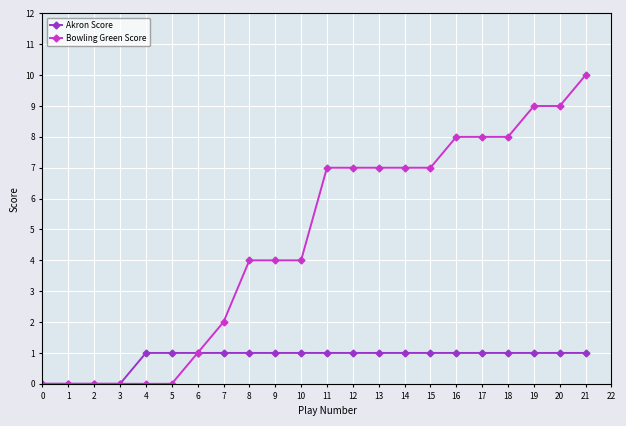

Which series changed the most between 12 and 19?

Bowling Green Score